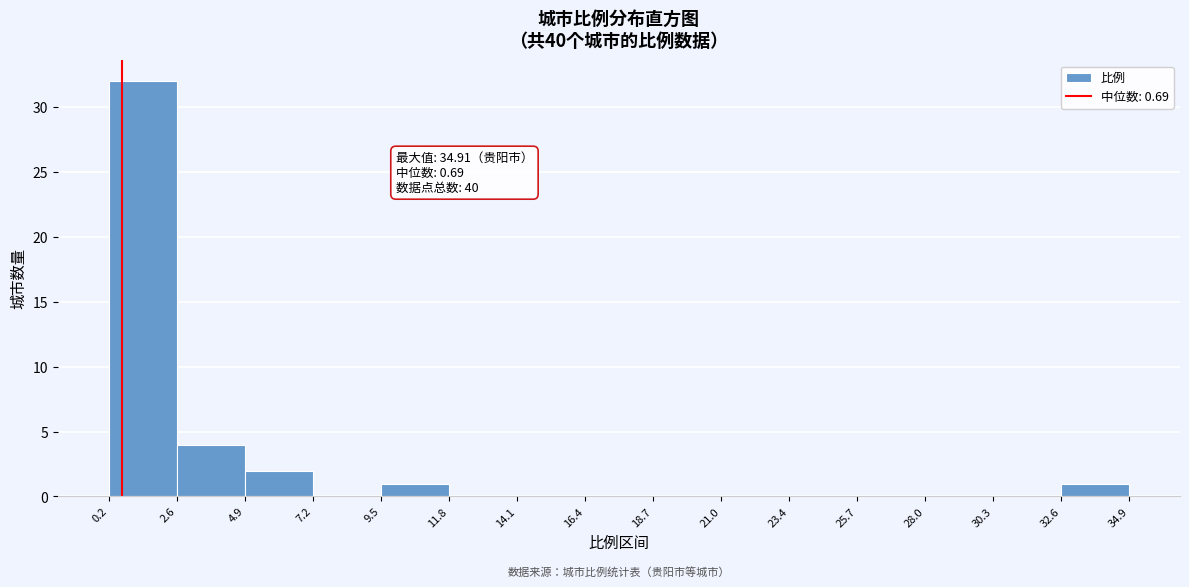

Over which range of the x-axis is the bar tallest?

0.2 to 2.6